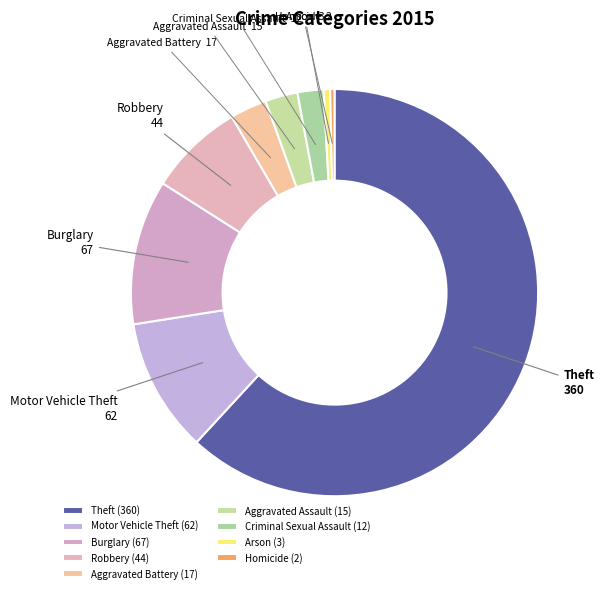

Does any single category account for the majority?

Yes